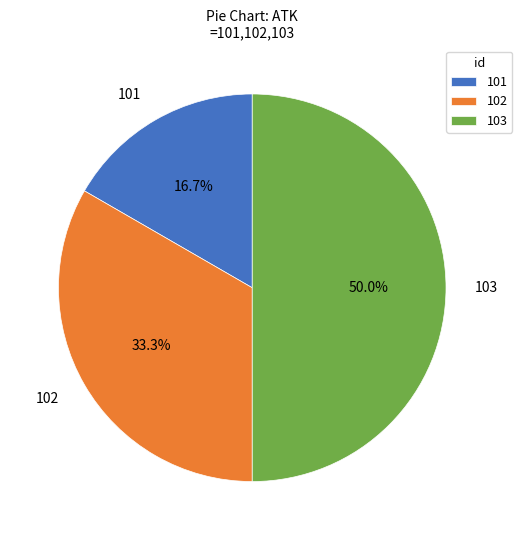

Approximately how many times larger is the value at 103 compared to 101?

3.0